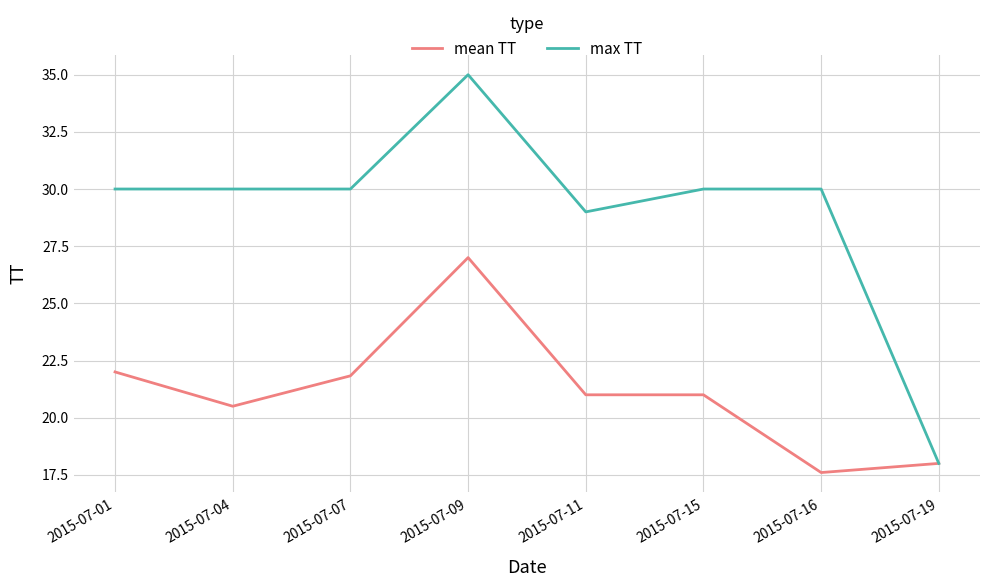

Read the mean TT value at 2015-07-15.

21.0